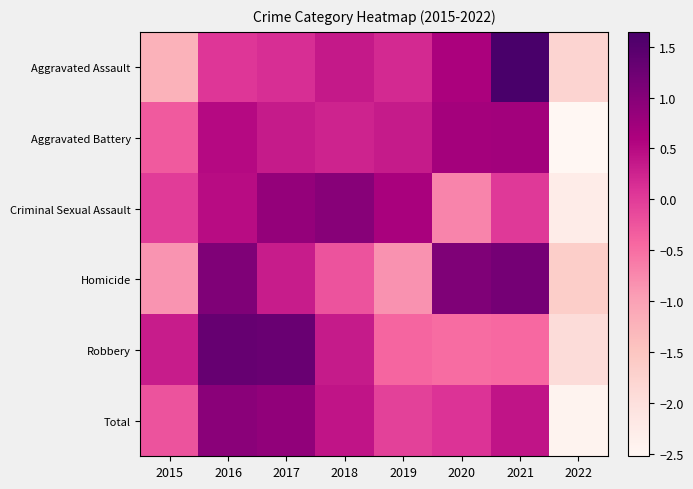

Reading right to left, list all the values displayed in this chart.

Aggravated Assault: 2022=-1.8	2021=1.6	2020=0.6	2019=0.2	2018=0.4	2017=0.1	2016=0.1	2015=-1.2
Aggravated Battery: 2022=-2.5	2021=0.7	2020=0.7	2019=0.3	2018=0.2	2017=0.3	2016=0.5	2015=-0.3
Criminal Sexual Assault: 2022=-2.3	2021=0.0	2020=-0.7	2019=0.6	2018=1.0	2017=0.9	2016=0.5	2015=-0.0
Homicide: 2022=-1.7	2021=1.2	2020=1.1	2019=-0.8	2018=-0.2	2017=0.3	2016=1.1	2015=-0.9
Robbery: 2022=-1.9	2021=-0.4	2020=-0.5	2019=-0.4	2018=0.3	2017=1.3	2016=1.3	2015=0.3
Total: 2022=-2.4	2021=0.4	2020=0.1	2019=-0.1	2018=0.4	2017=0.9	2016=0.9	2015=-0.2